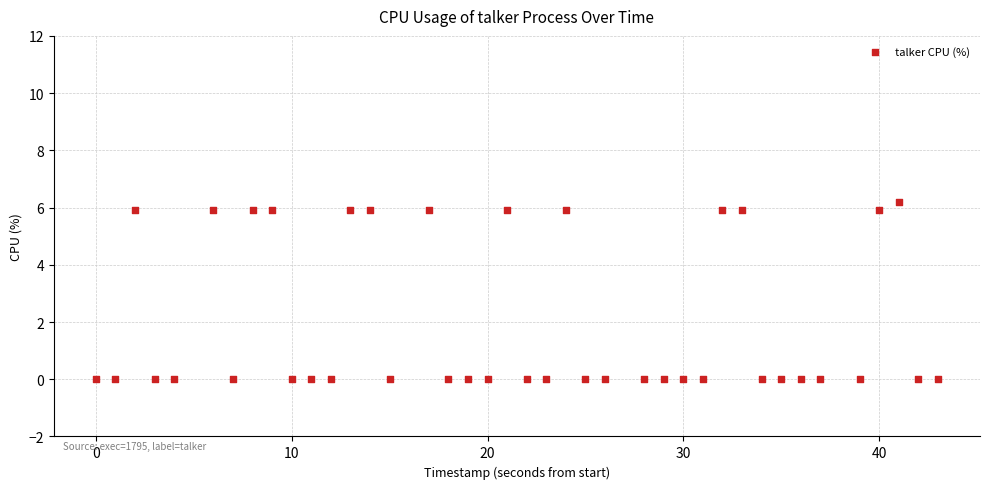

What is the range of X values (max minus min)?

43.0